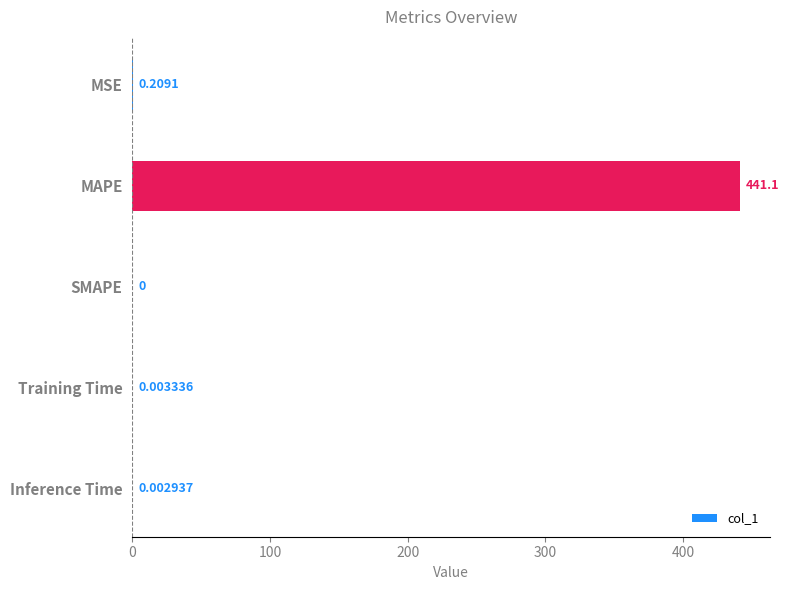

What is the sum of all values?

441.3